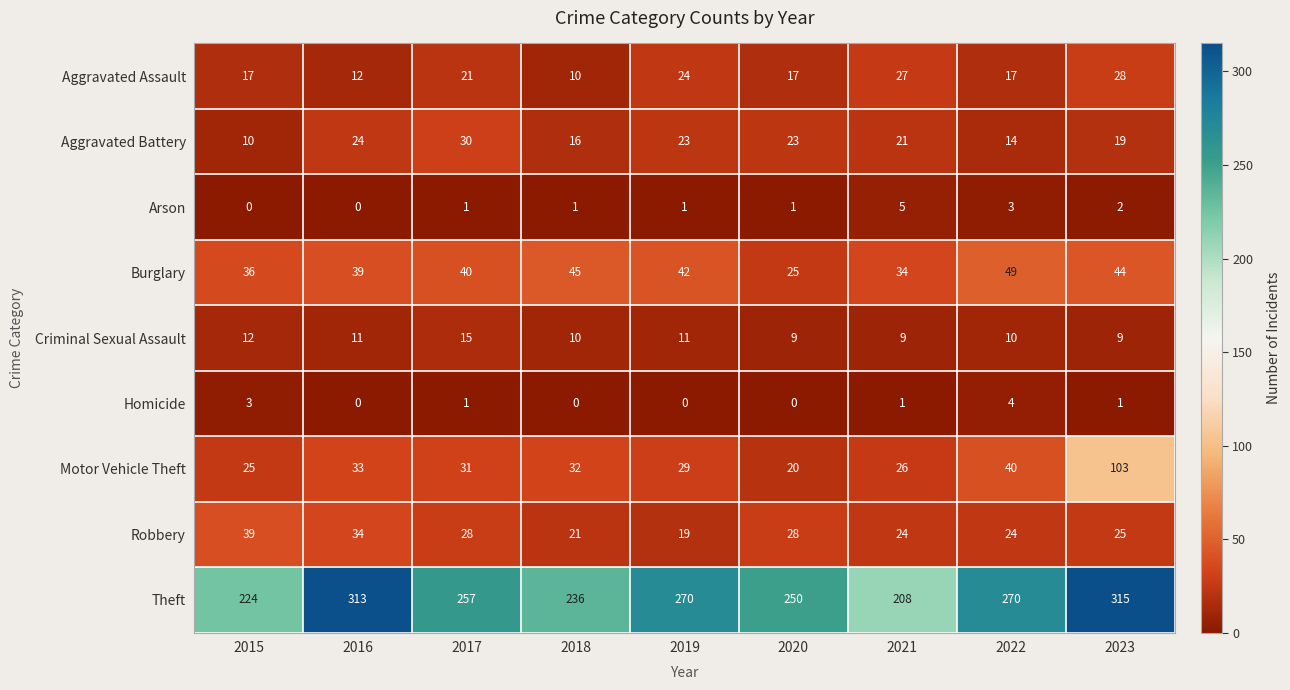

What is the sum of the Robbery values at 2018 and 2015?

60